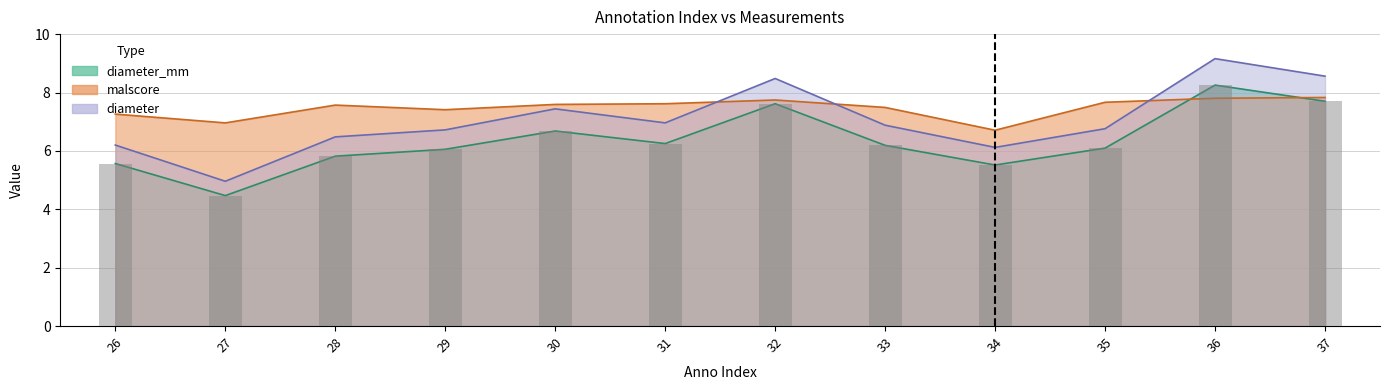

What is the sum of all malscore values?

89.6